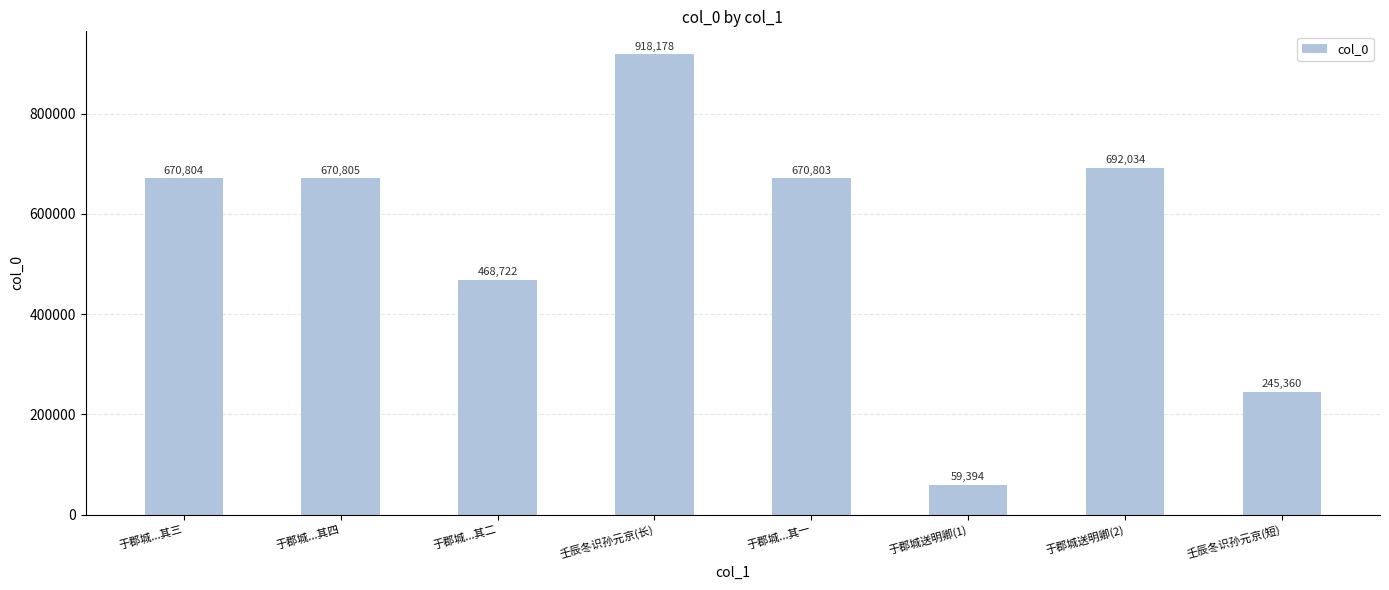

What is the difference between the second highest and minimum values?

632640